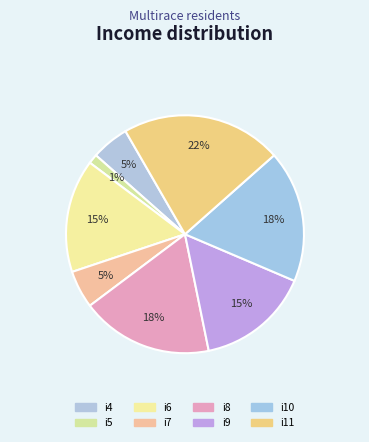

Which category has the smallest portion of the pie?

i5